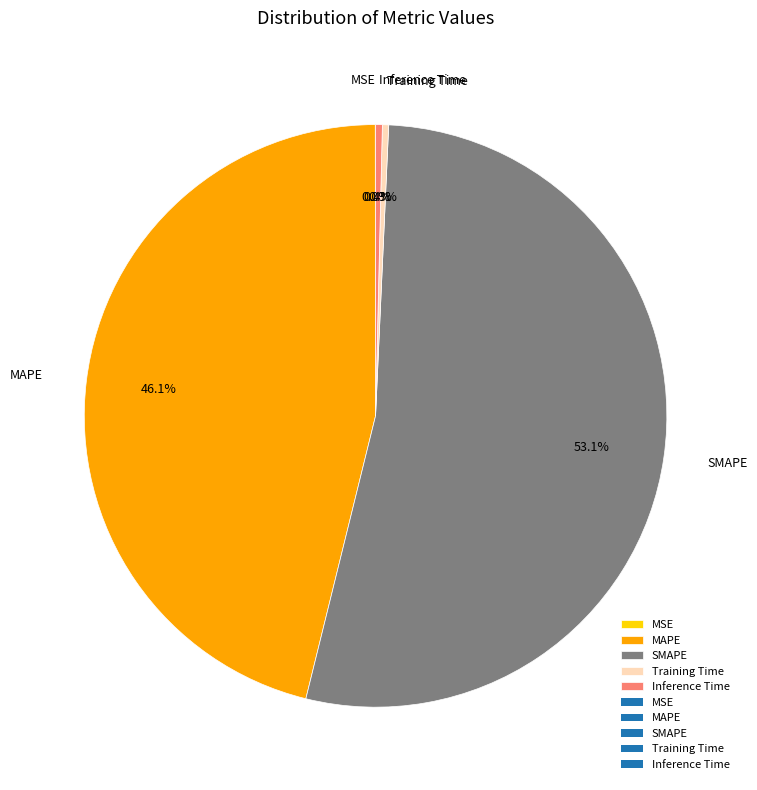

What is the largest slice in the pie chart?

SMAPE